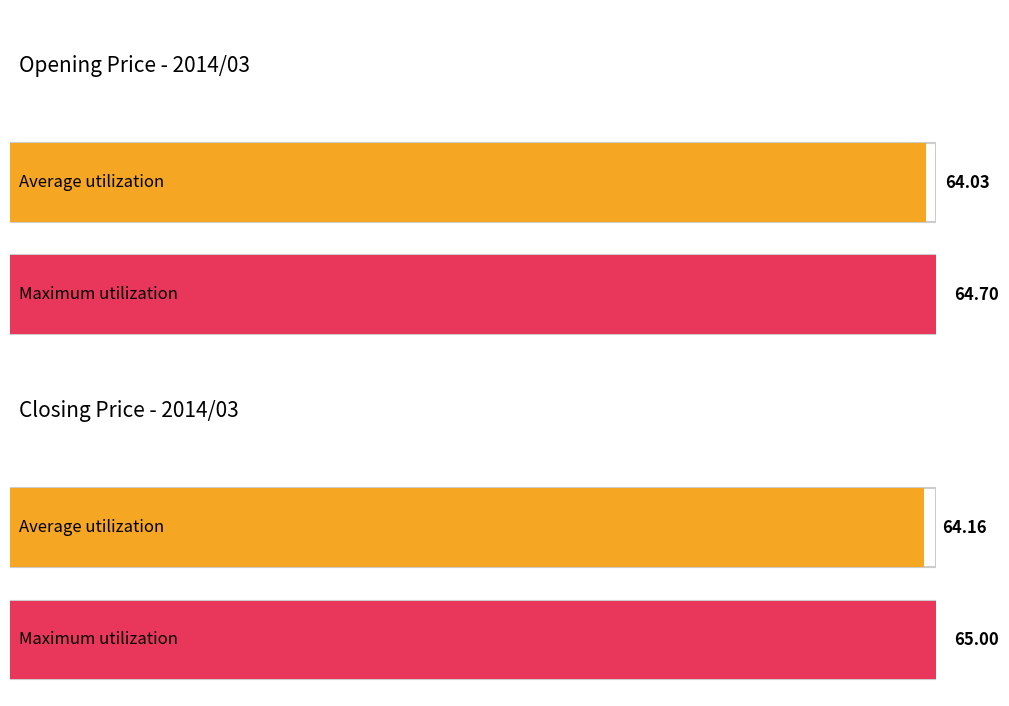

Which series has the largest total across all categories?

Maximum utilization